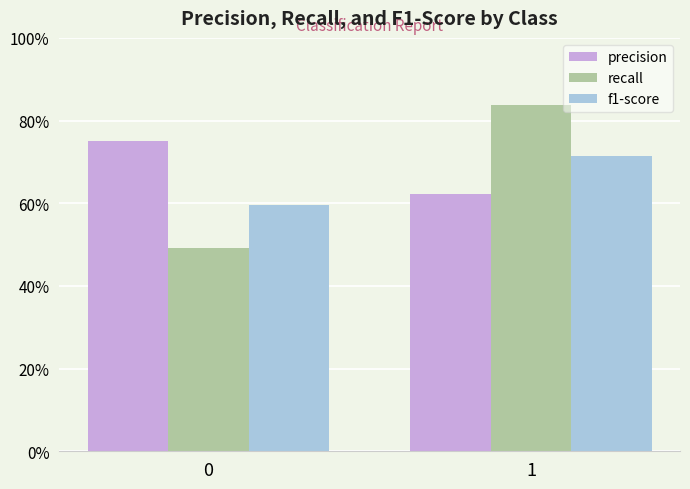

Count the recall values in the range 0 to 1.

2